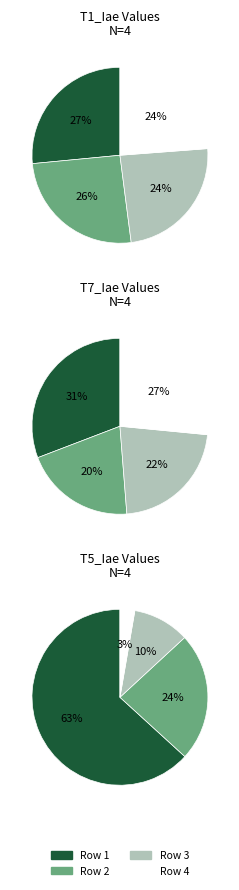

To the nearest percent, what is the average slice percentage?

25%